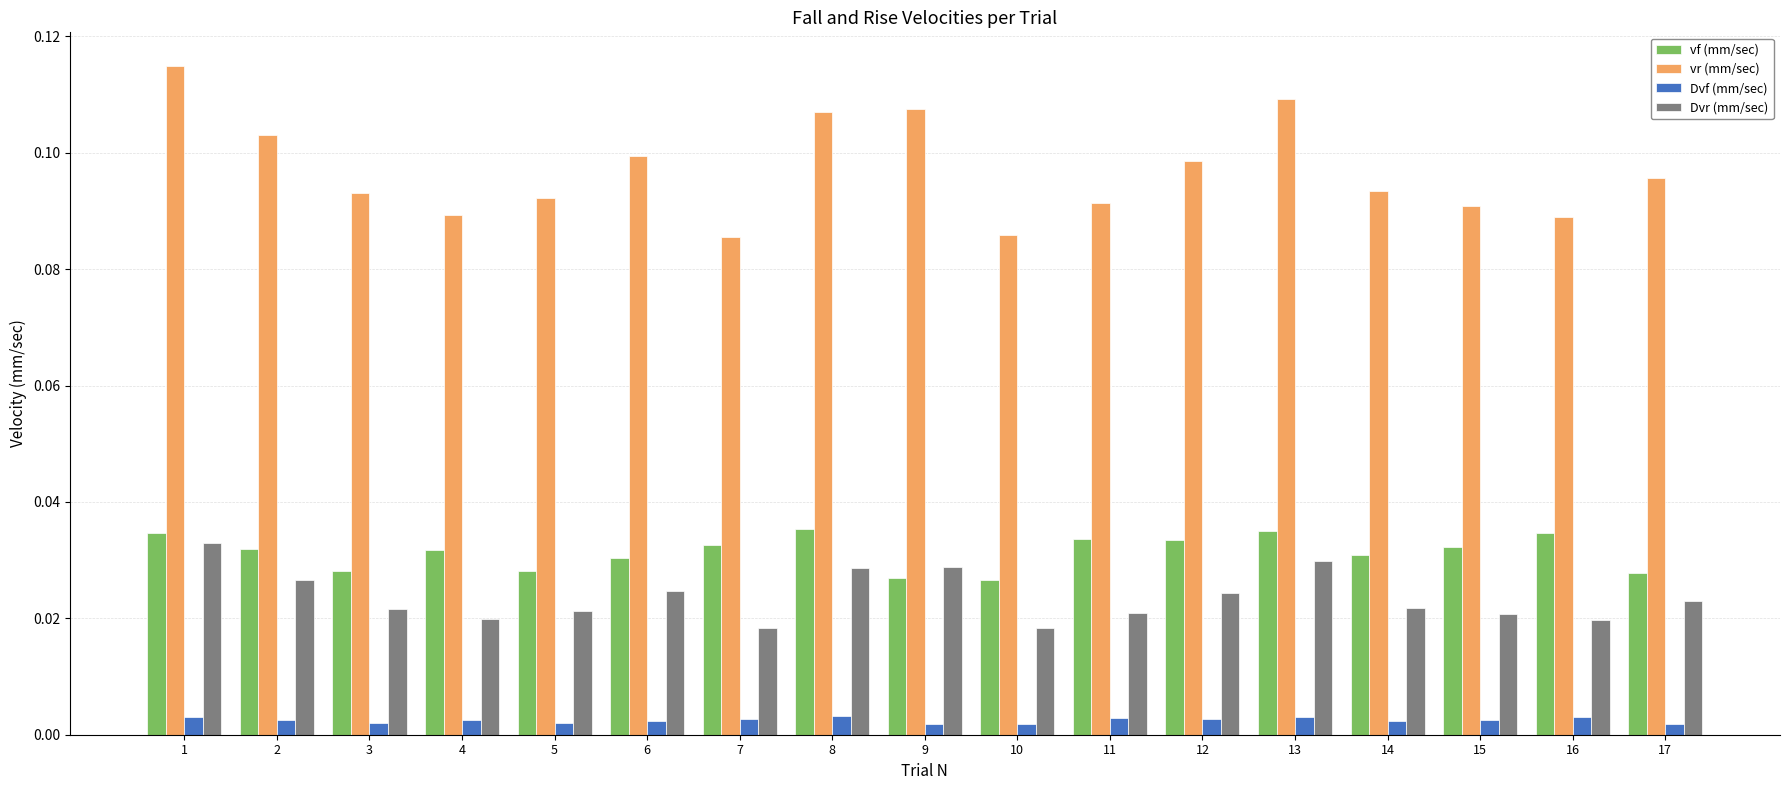

Which series has the widest spread of values?

vr (mm/sec)